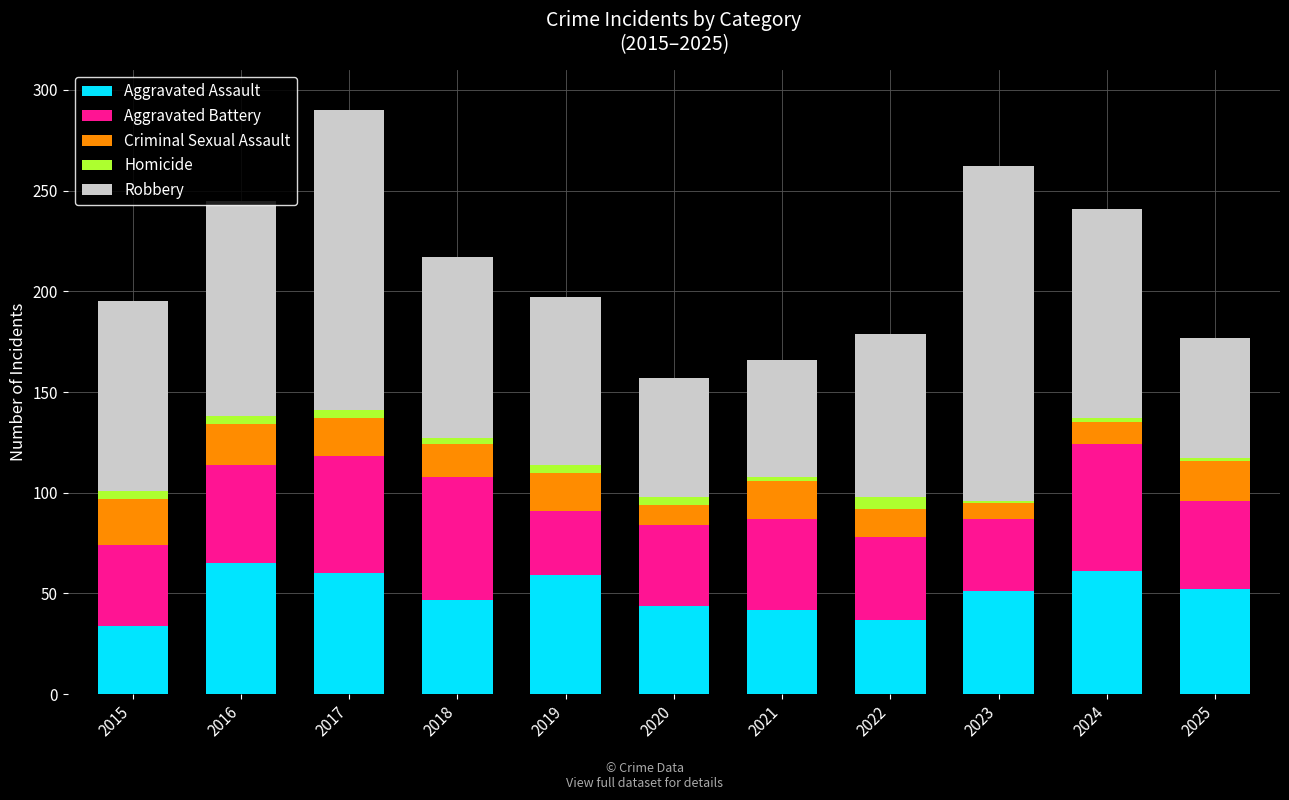

What is the lowest value of the Aggravated Assault series?

34